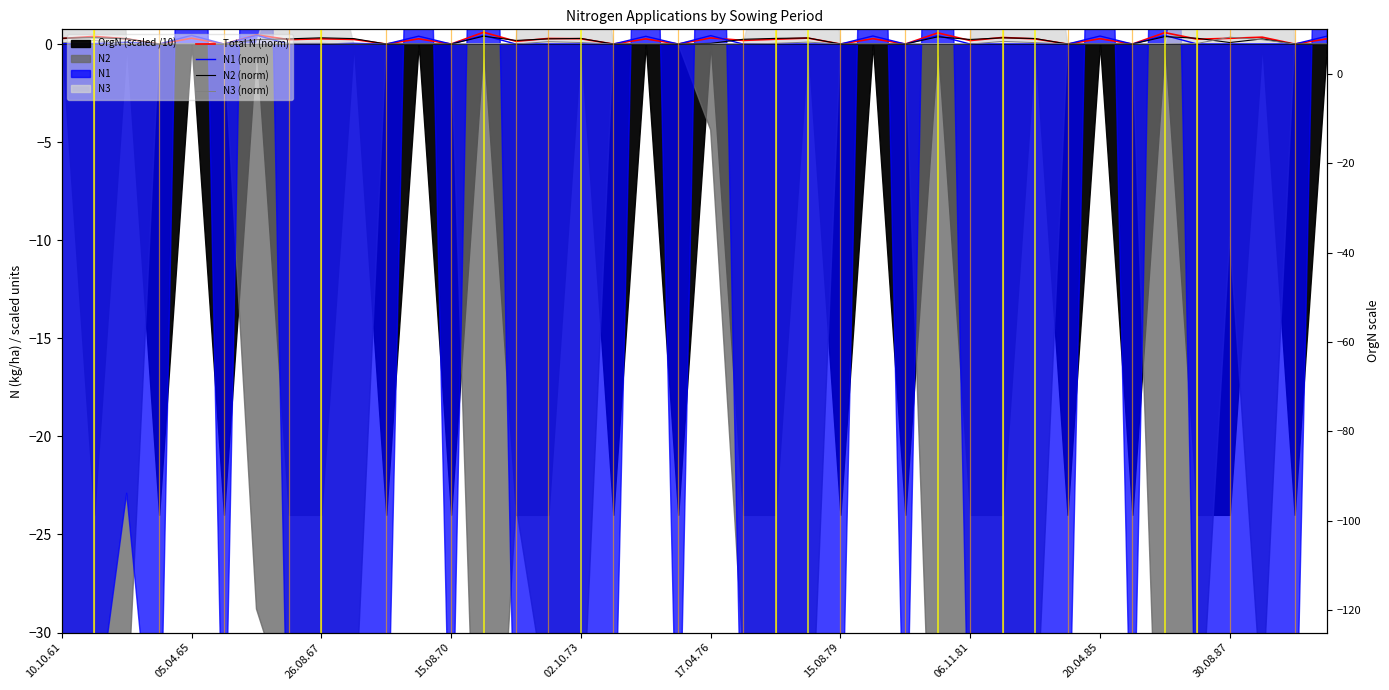

List the series in order of their peak value, highest first.

Total N (norm), N1 (norm), N2 (norm), N3 (norm)